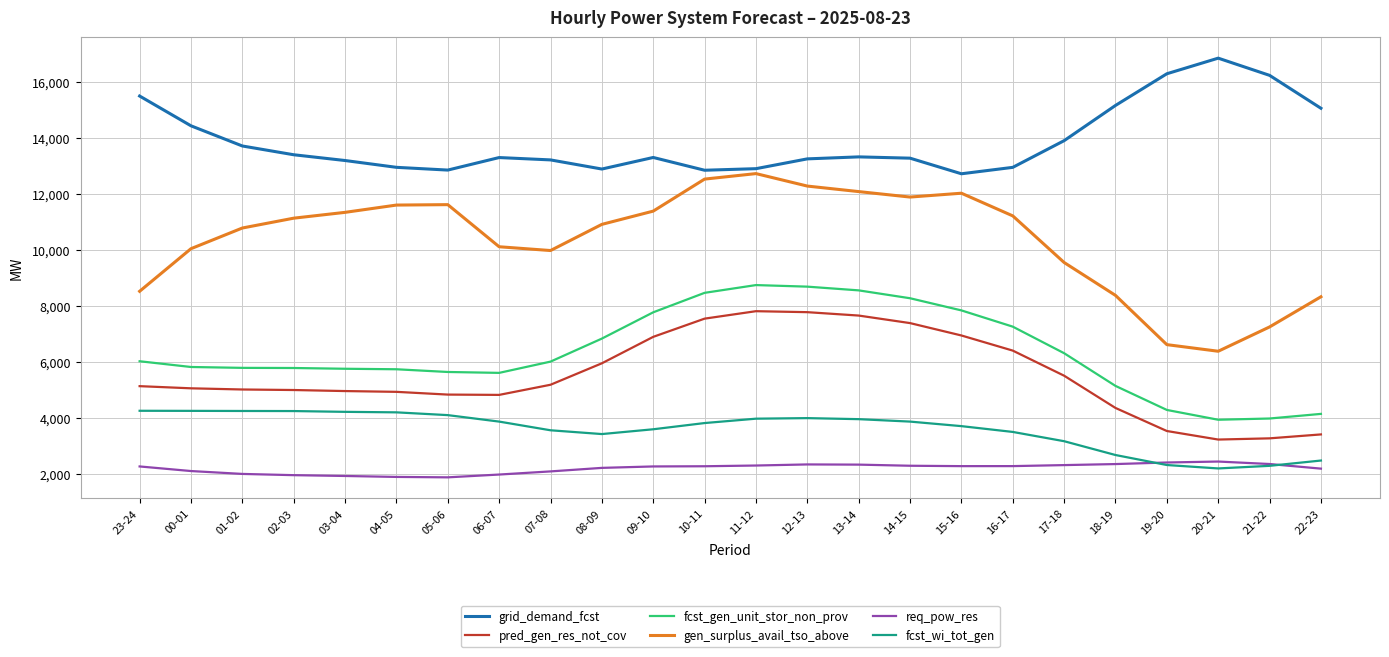

True or false: grid_demand_fcst and gen_surplus_avail_tso_above cross at least once.

False